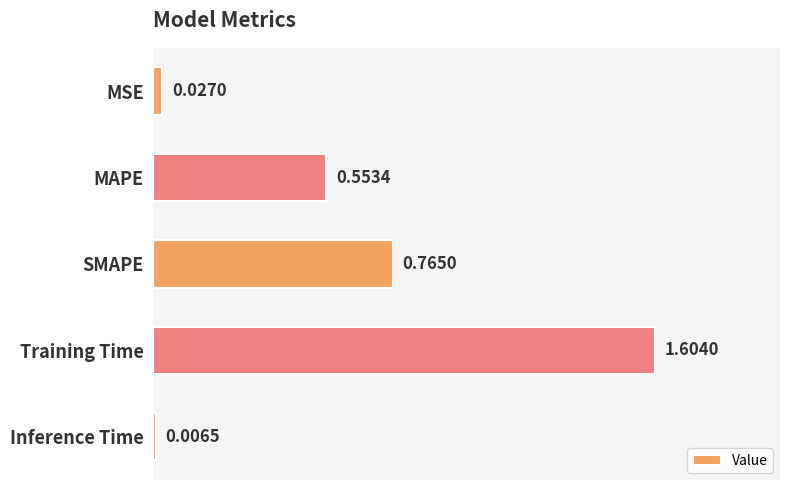

List the labels in order of value, largest first.

Training Time, SMAPE, MAPE, MSE, Inference Time